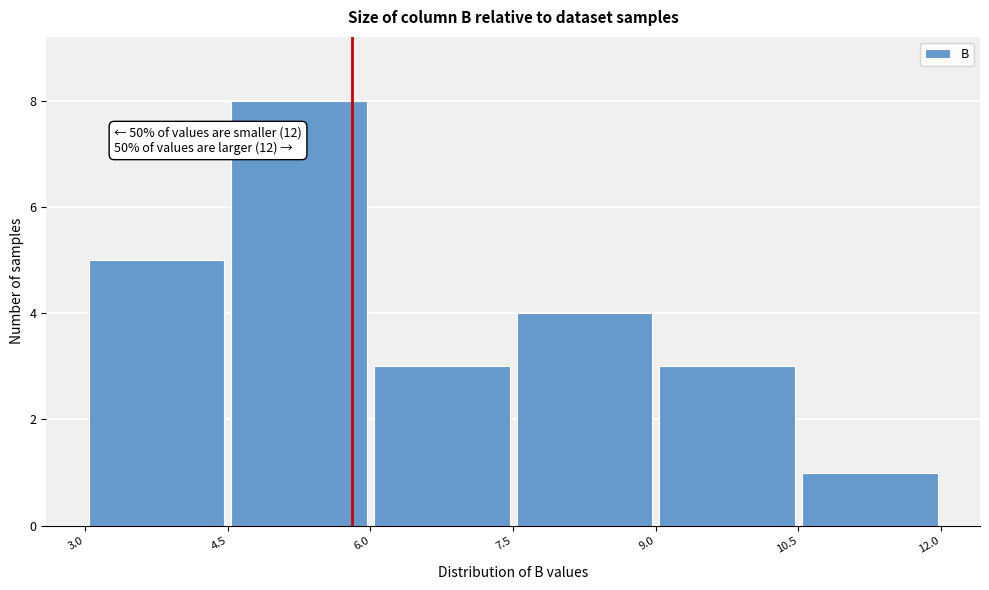

Over which range of the x-axis is the bar tallest?

4.5 to 6.0